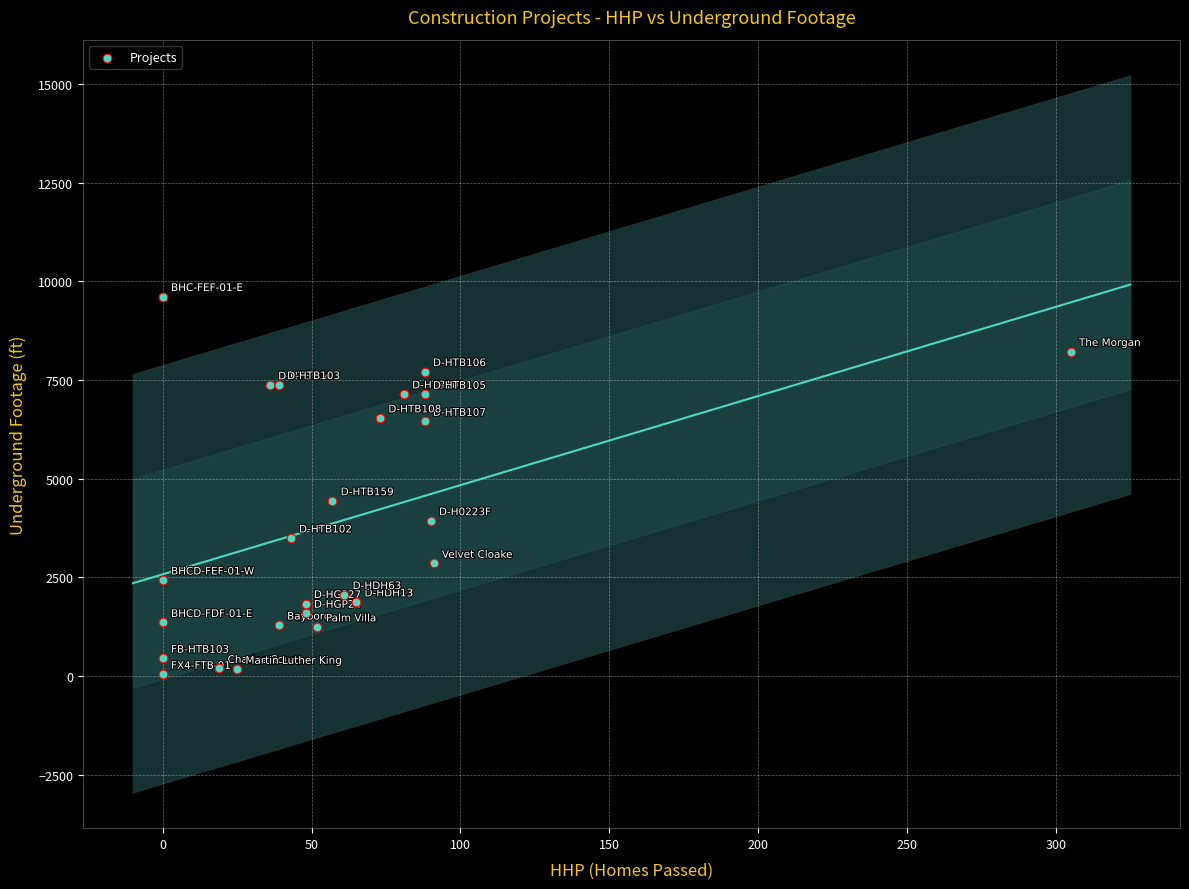

What Y value in the scatter plot is closest to 4830?

4443